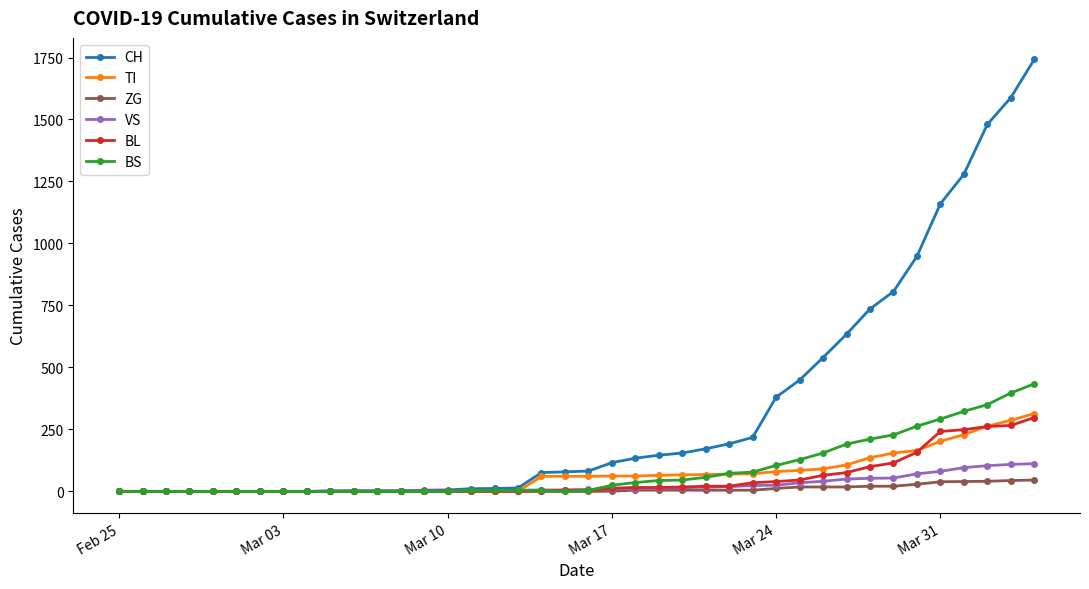

Which series has the largest total across all categories?

CH